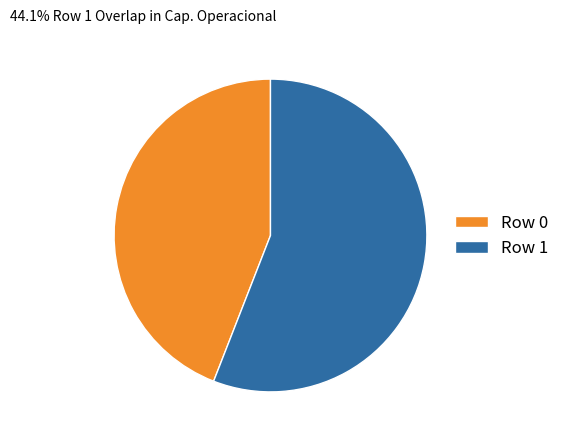

Between Row 0 and Row 1, which is larger?

Row 1